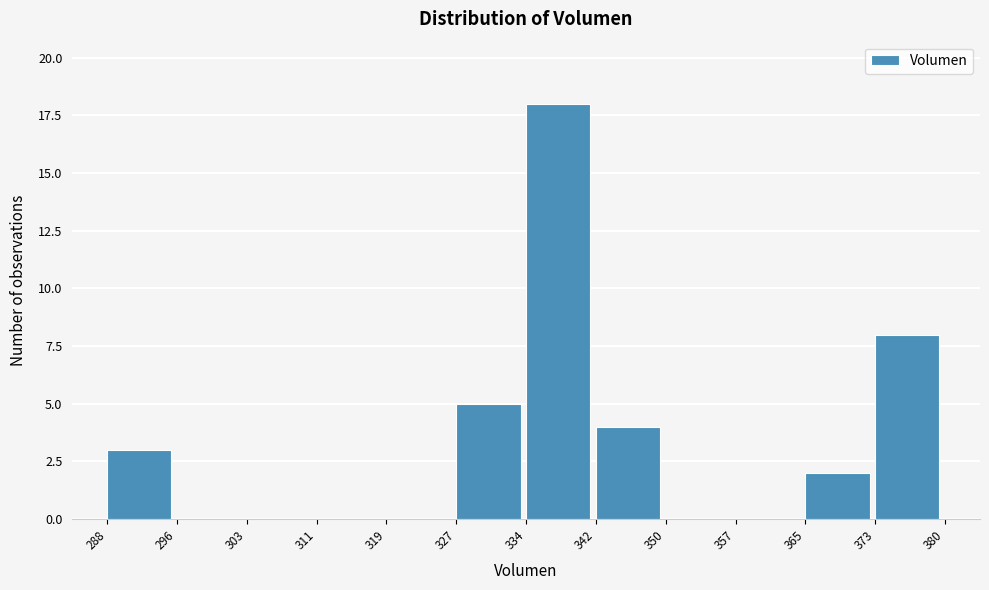

Over which range of the x-axis is the bar tallest?

334 to 342